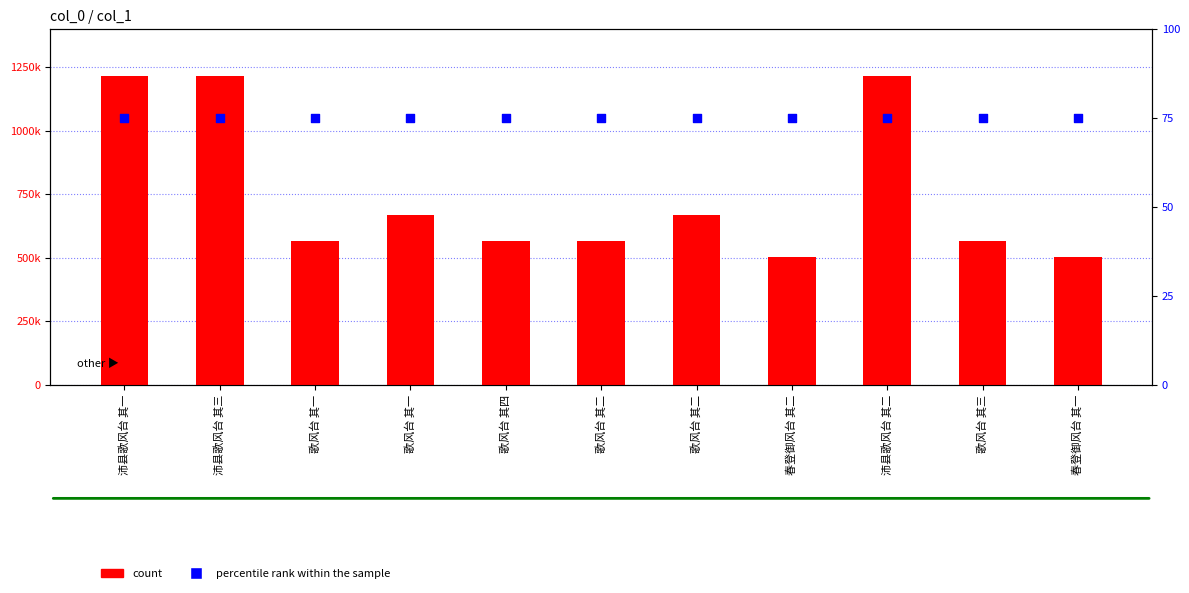

What is the total value across all series at 春登御风台 其二?

503517